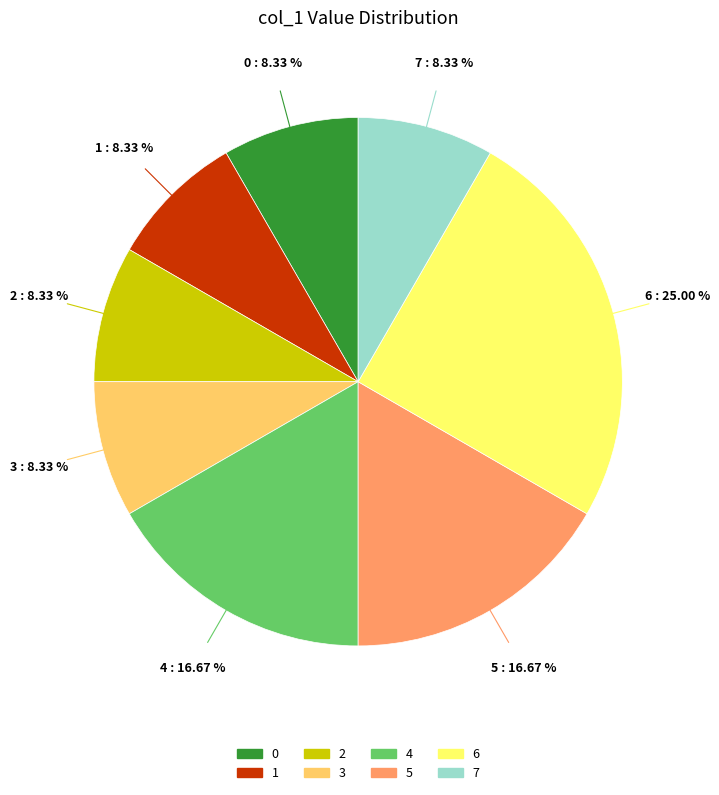

Does 7 represent more than half of the total?

No